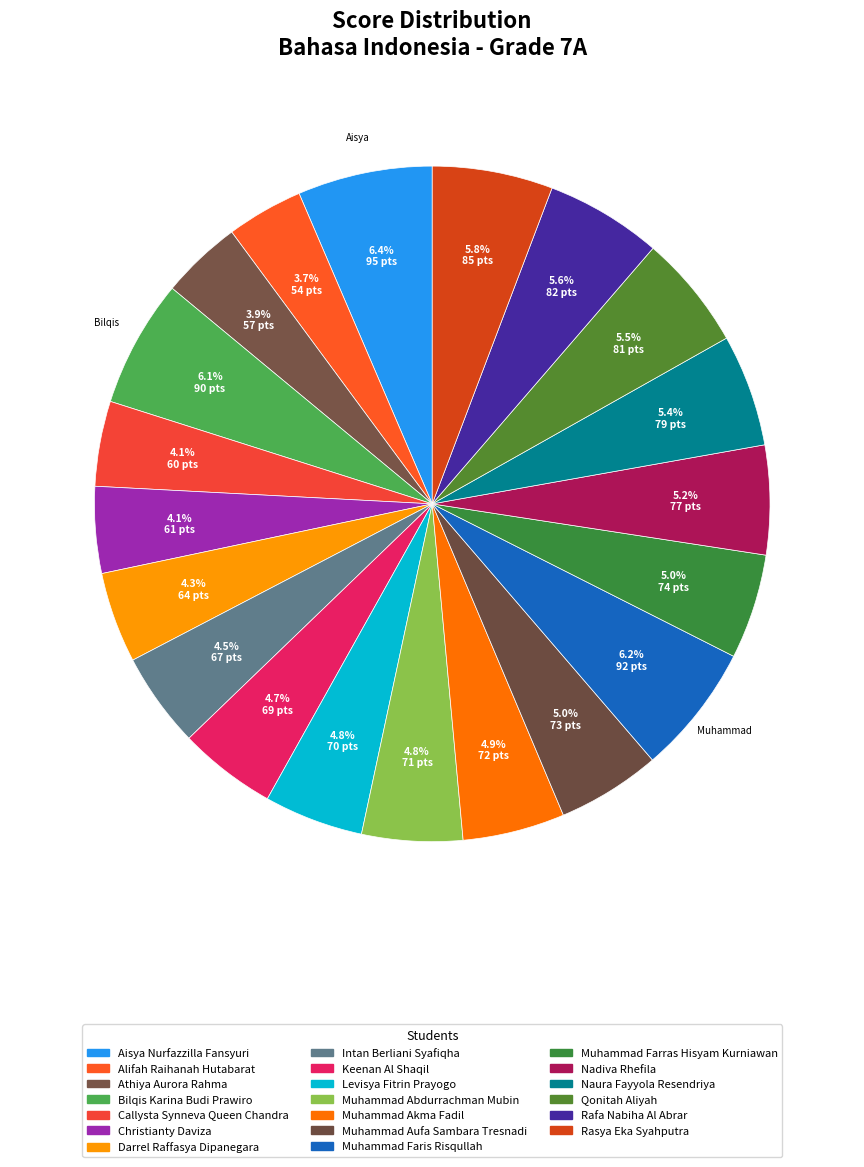

Approximately how many times larger is the value at Muhammad Abdurrachman Mubin compared to Rafa Nabiha Al Abrar?

0.9